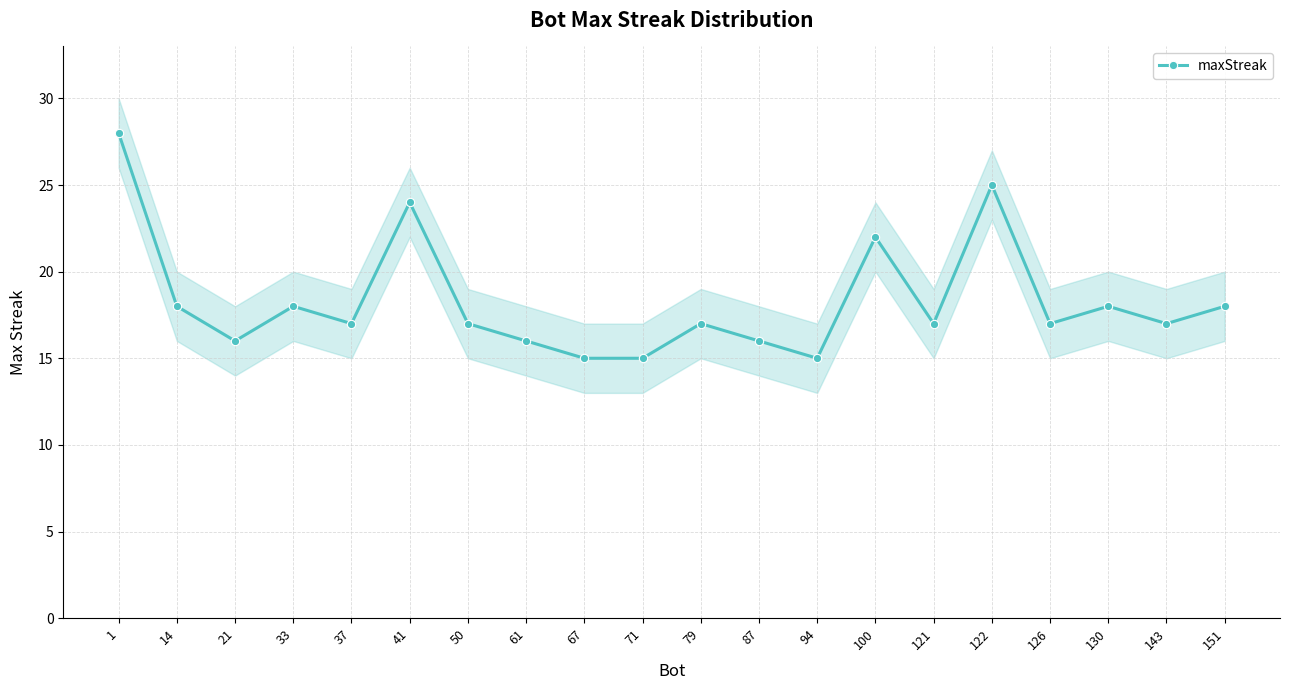

Reading left to right, list all the values displayed in this chart.

28	18	16	18	17	24	17	16	15	15	17	16	15	22	17	25	17	18	17	18